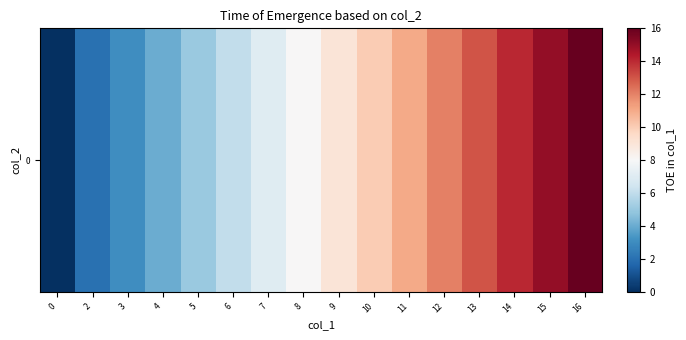

Reading left to right, list all the values displayed in this chart.

0=0	2=2	3=3	4=4	5=5	6=6	7=7	8=8	9=9	10=10	11=11	12=12	13=13	14=14	15=15	16=16